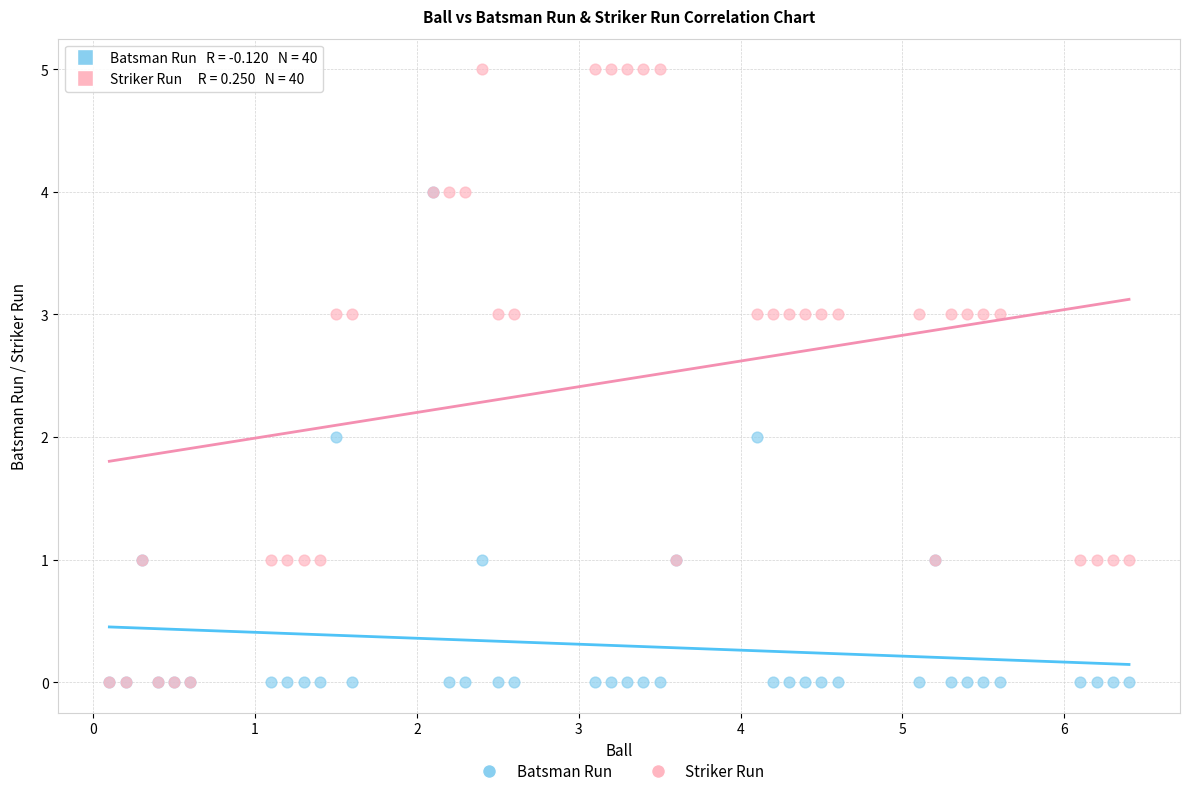

Which series reaches the maximum Y coordinate?

Striker Run